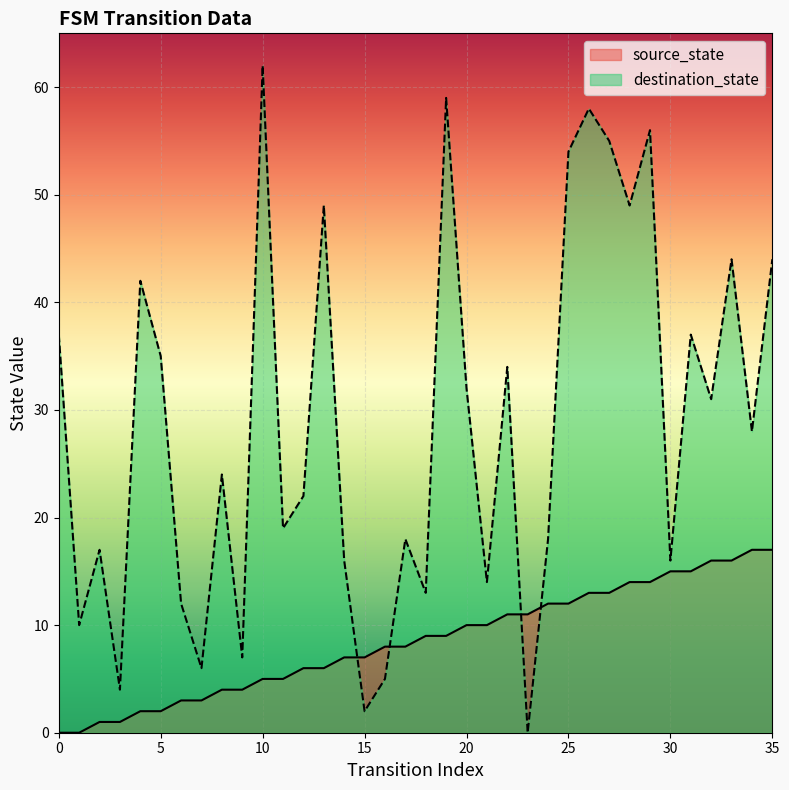

The source_state series shows 23 at 31. True or false?

False